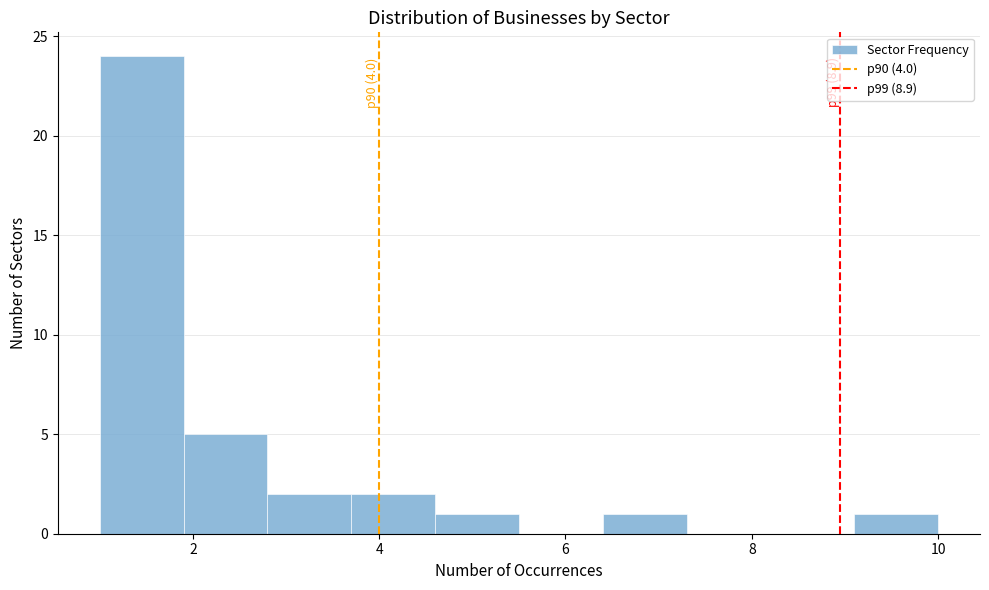

Which range on the x-axis has the tallest bar?

1.0 to 1.9